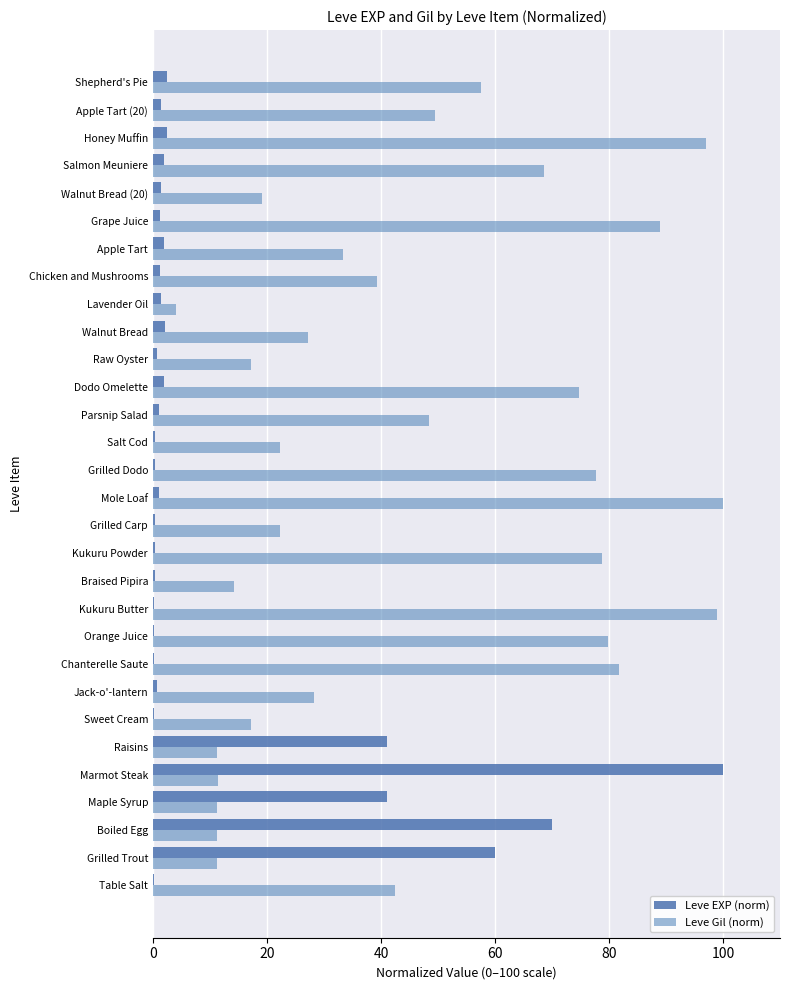

Which category has the highest value in the Leve EXP (norm) series?

Marmot Steak